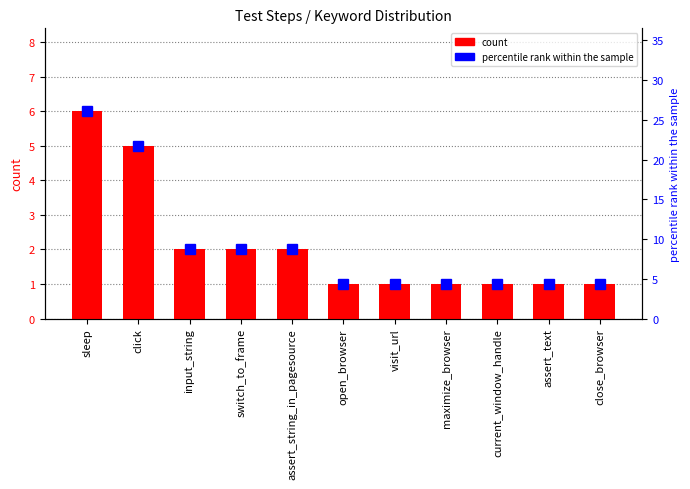

What position from the right is open_browser?

6